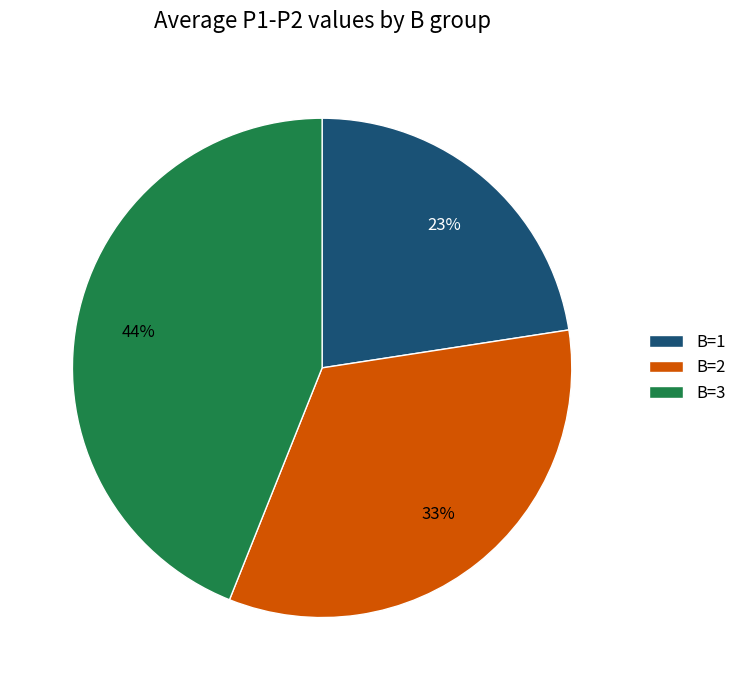

True or false: B=2 accounts for 44% of the total.

False